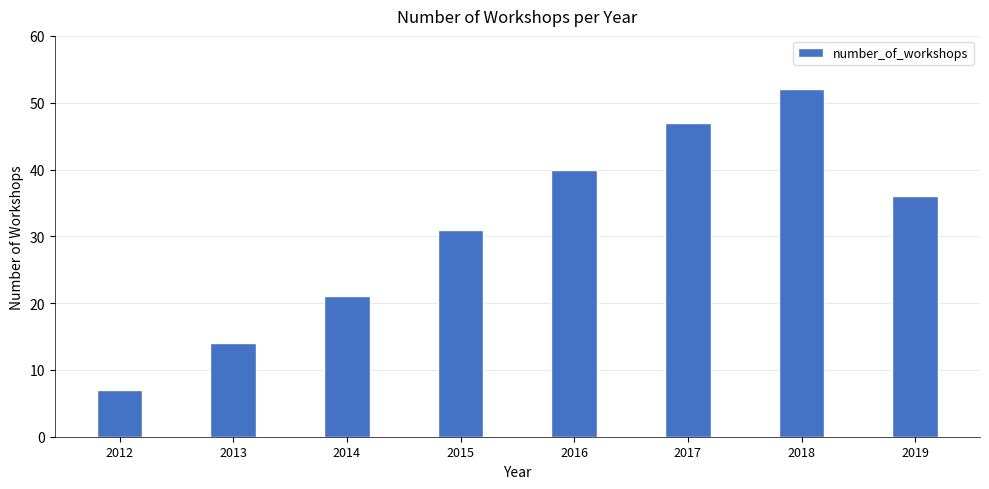

Which label corresponds to the smallest value in the chart?

2012